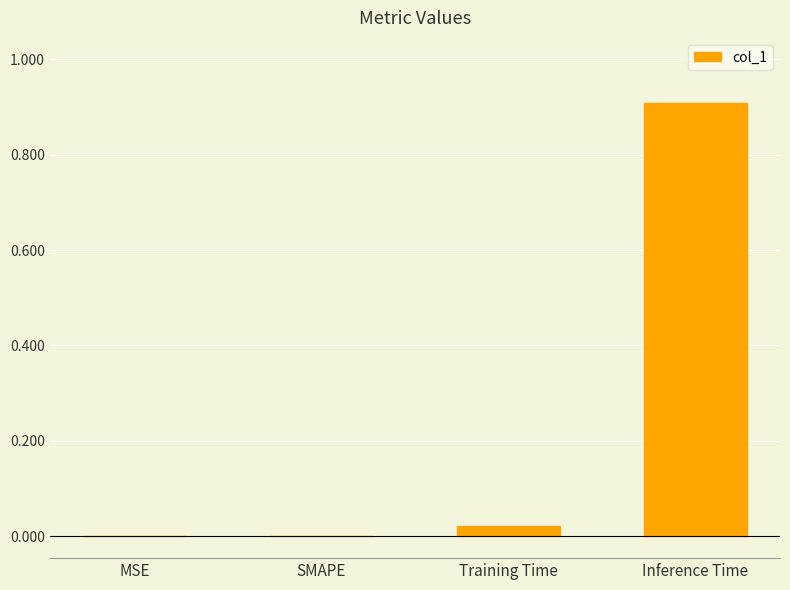

The value at Training Time is 0.0. True or false?

True